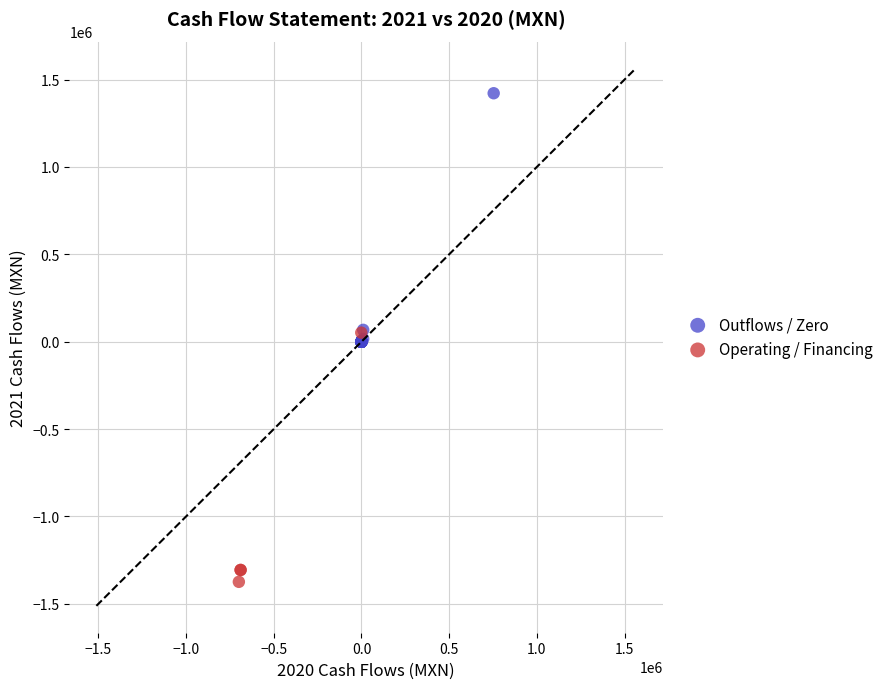

Which series contains the highest Y value?

Outflows / Zero